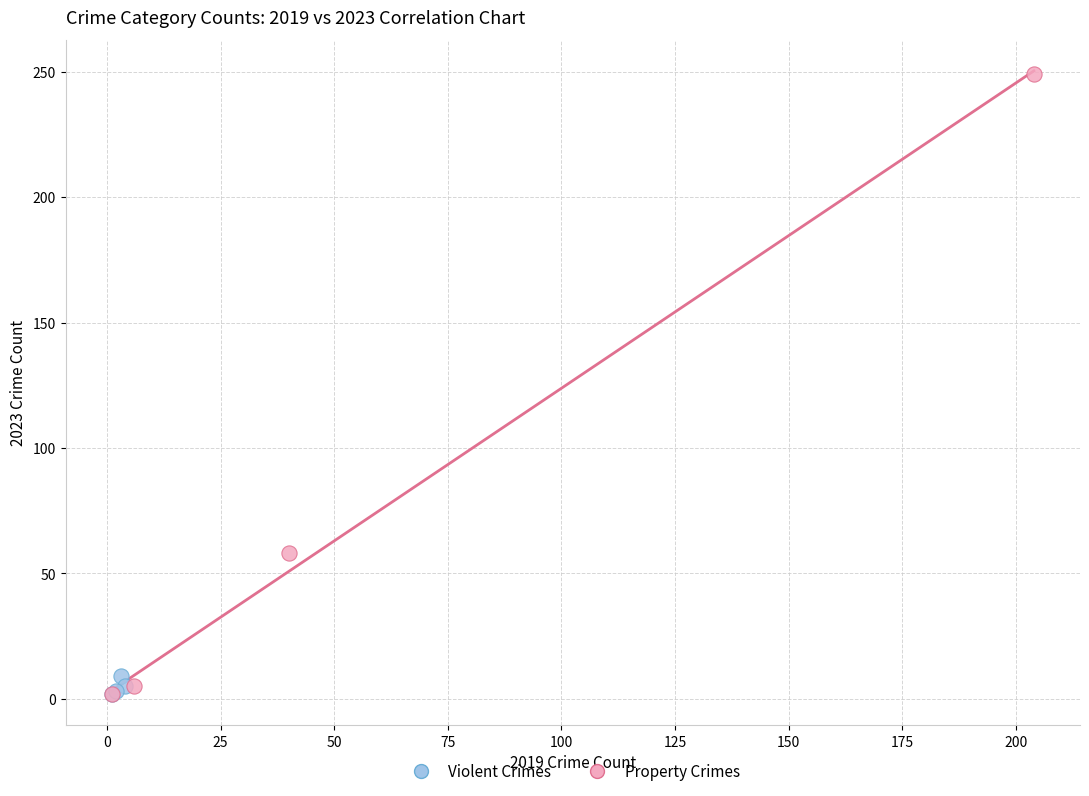

Which series reaches the maximum Y coordinate?

Property Crimes